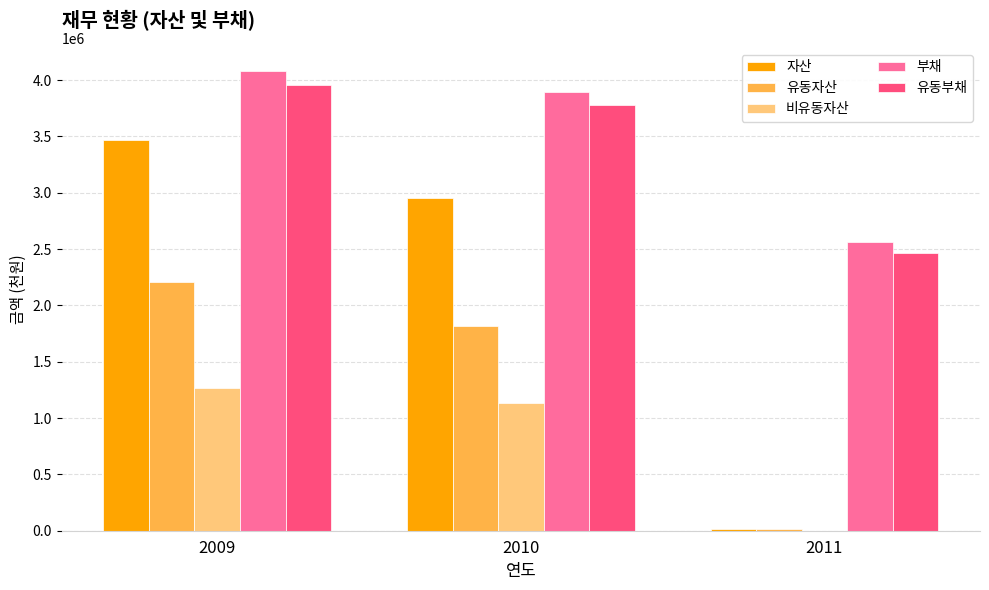

The value of 자산 at 2010 is 1550536. True or false?

False